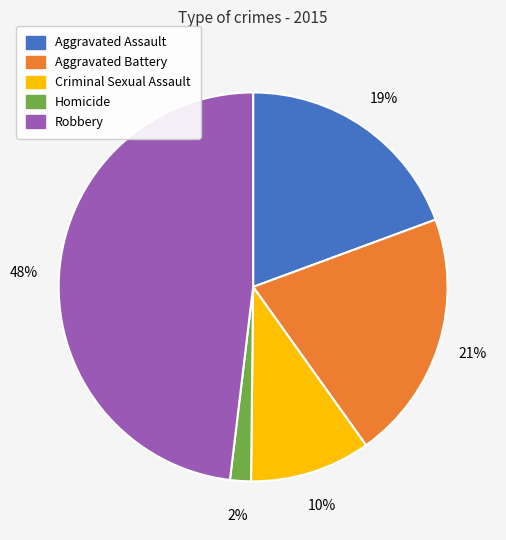

Count the number of slices in the pie.

5